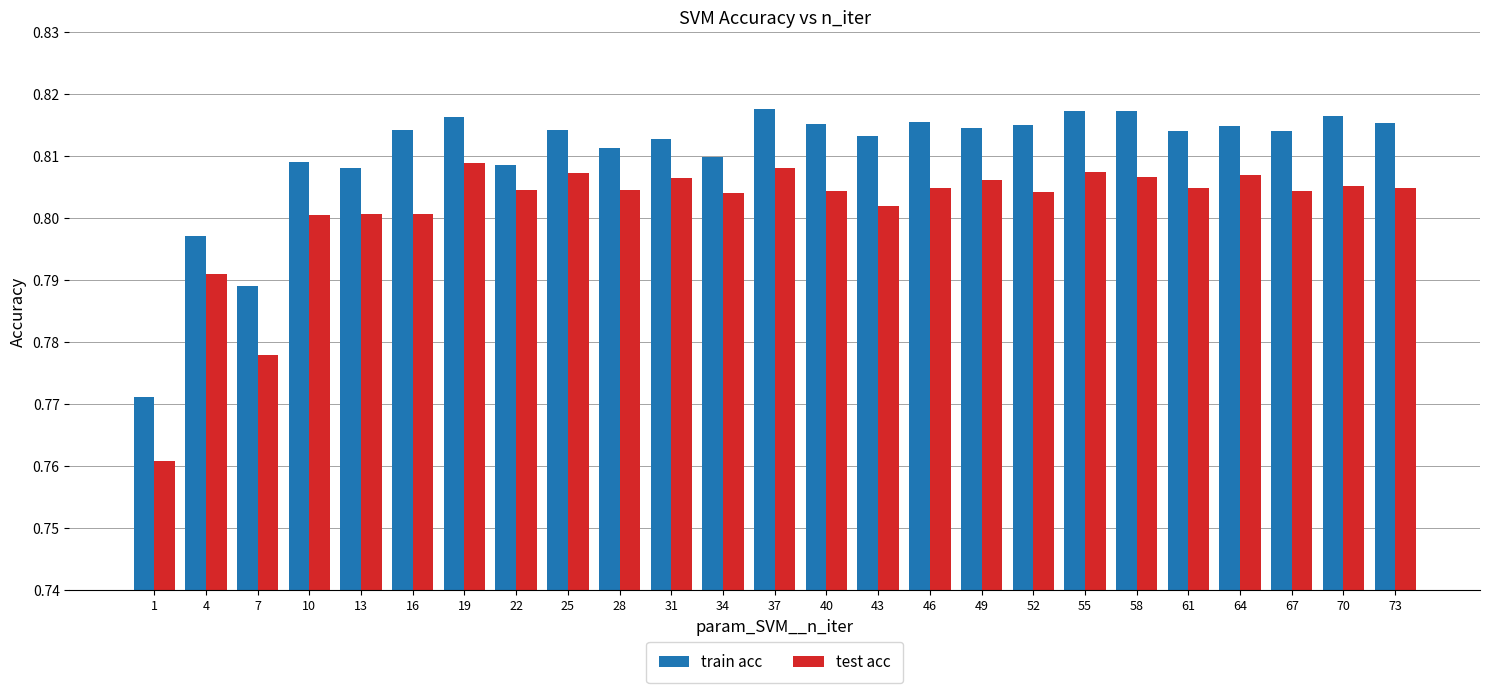

Which series has the largest total across all categories?

train acc